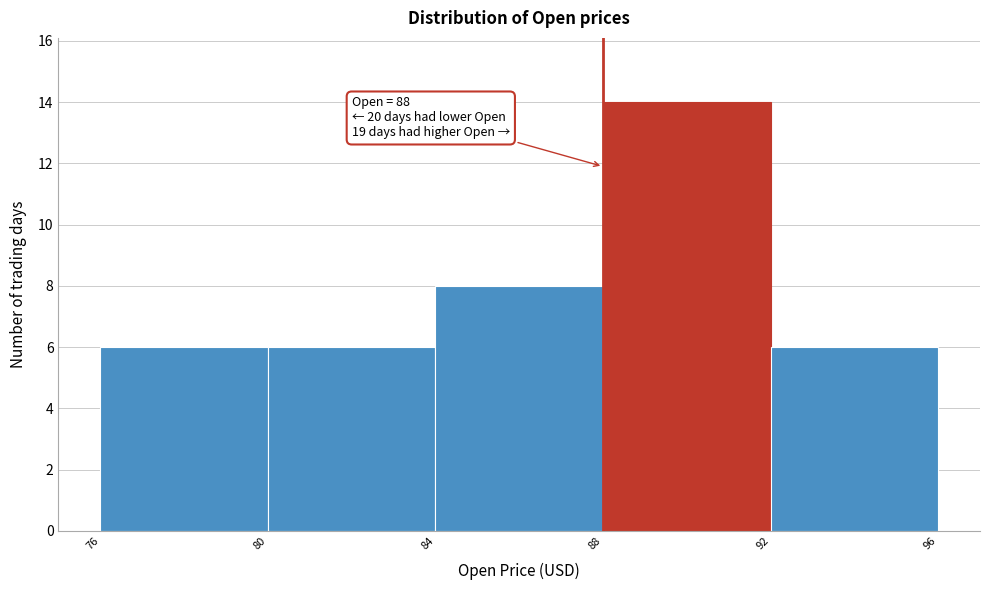

Which range on the x-axis has the tallest bar?

88 to 92